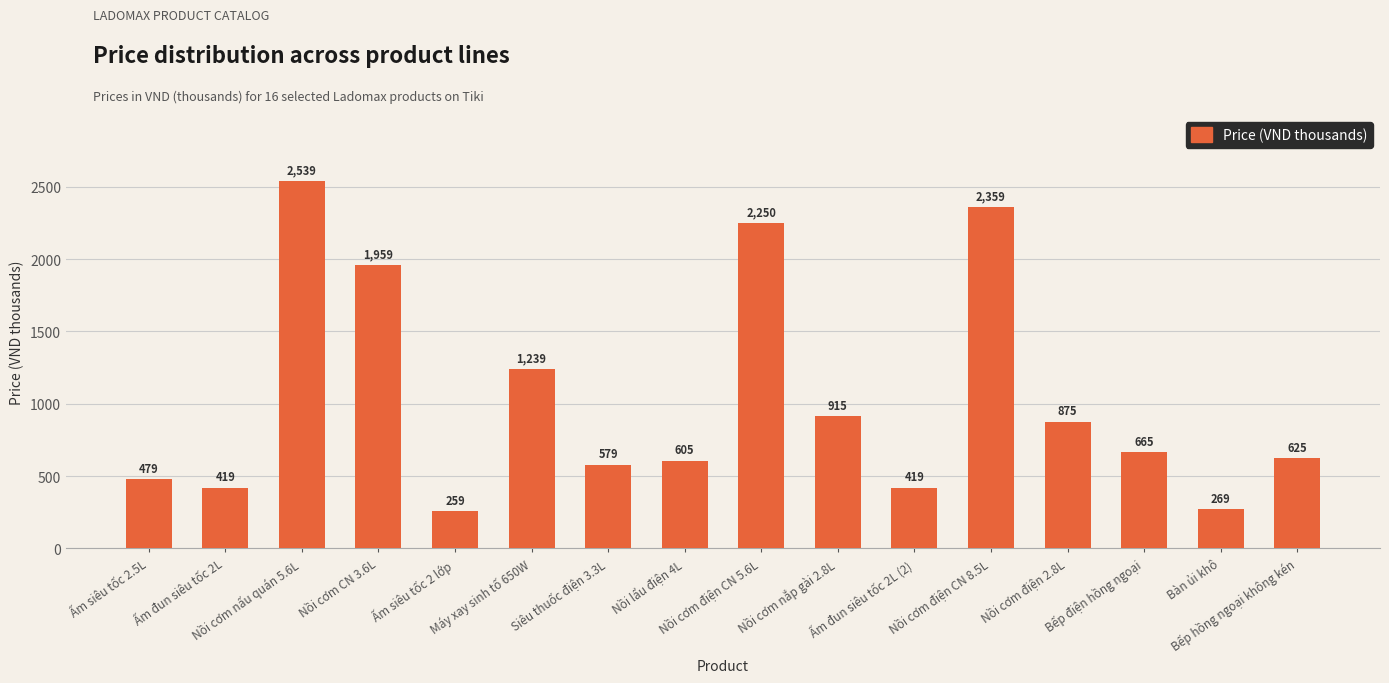

What is the value of the 5th bar from the left?

259.0